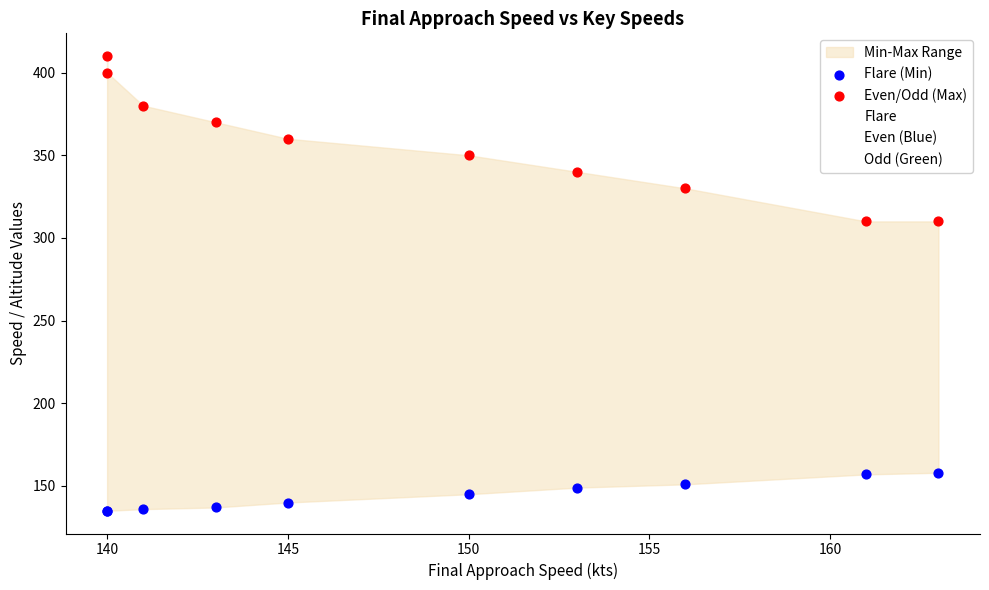

Which series reaches the minimum Y coordinate?

Flare